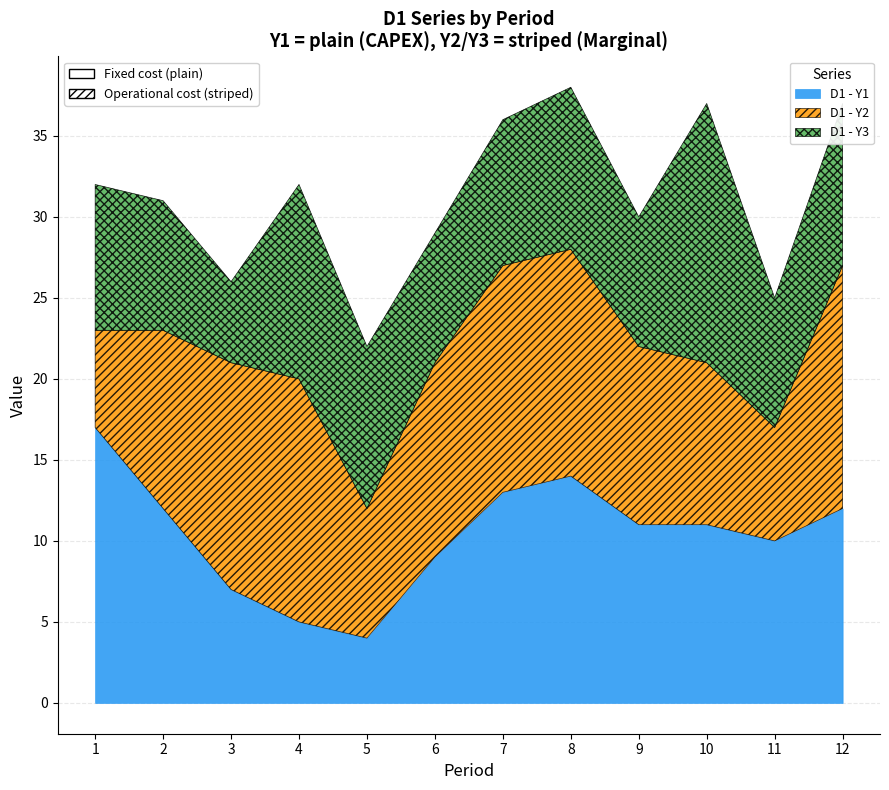

How many D1 - Y2 values are between 10 and 14?

7